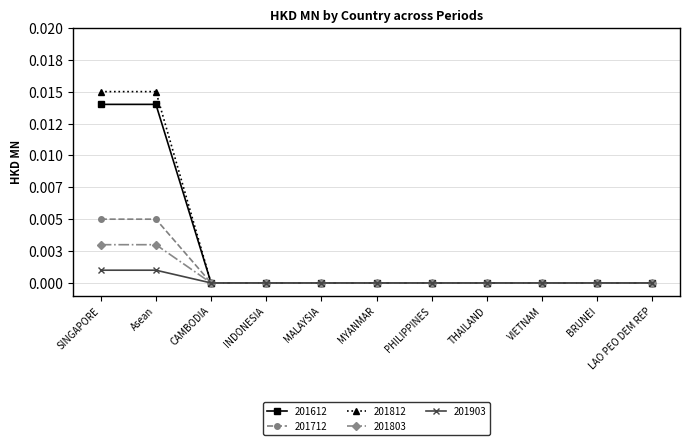

Is this an area chart (filled region under the line)?

No